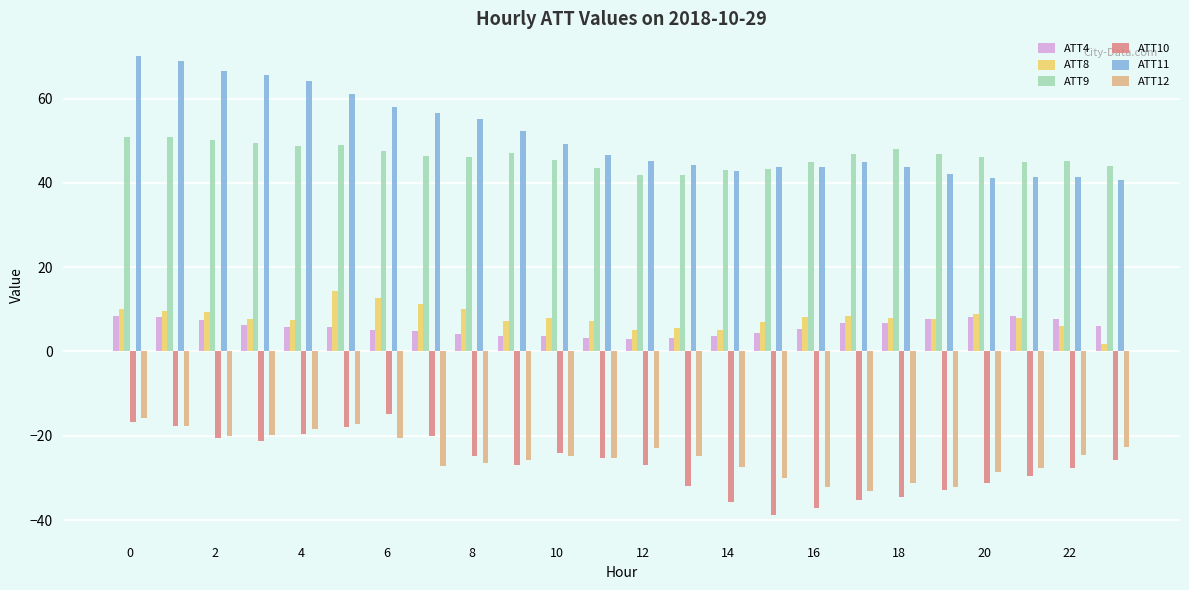

What is the sum of all ATT8 values?

194.4